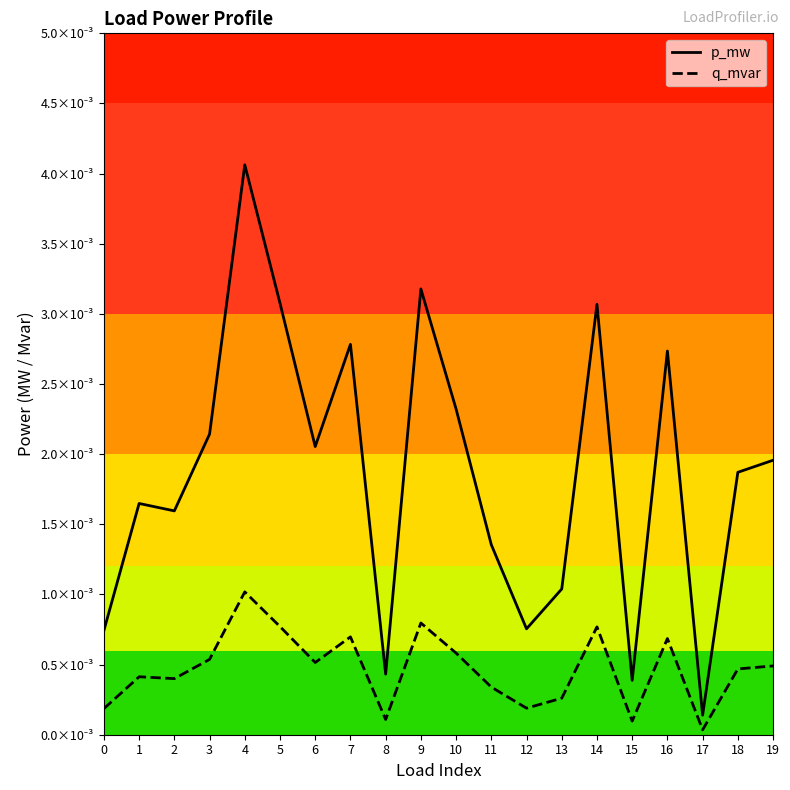

At which category is the sum across all series the highest?

4